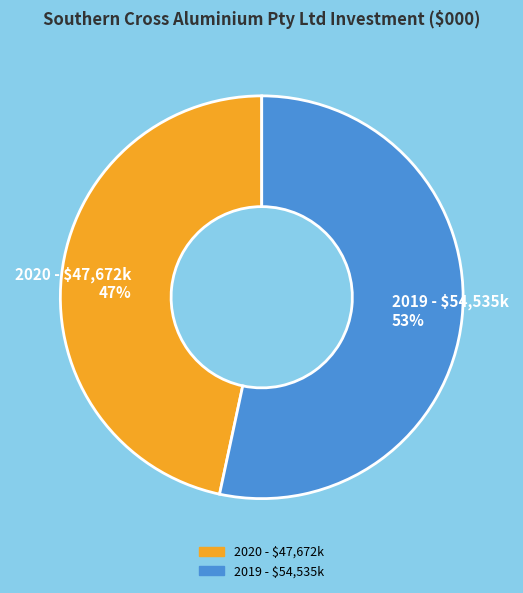

How many slices are in this pie chart?

2